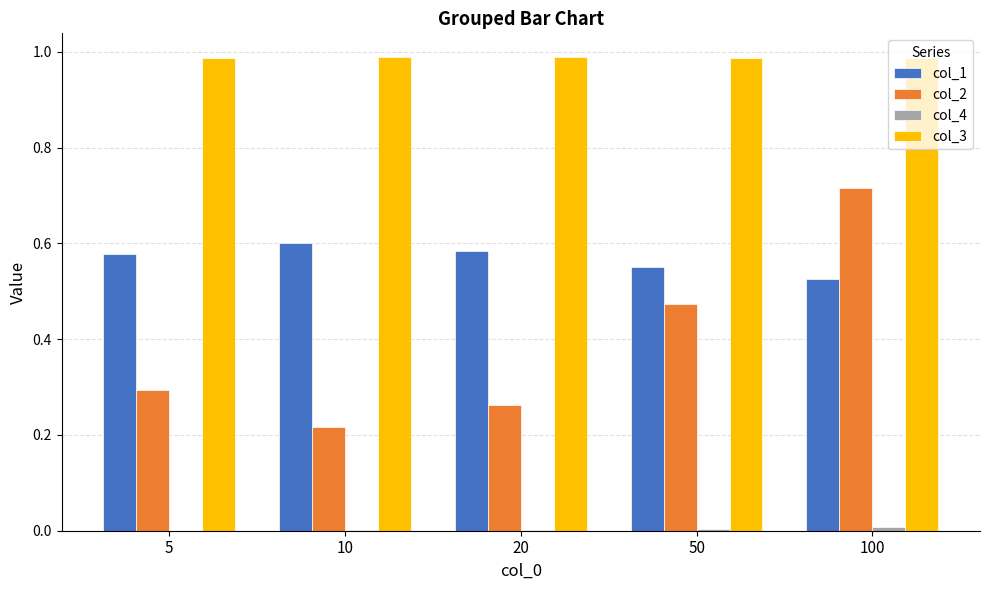

Where is col_1 nearest to the value 0?

100